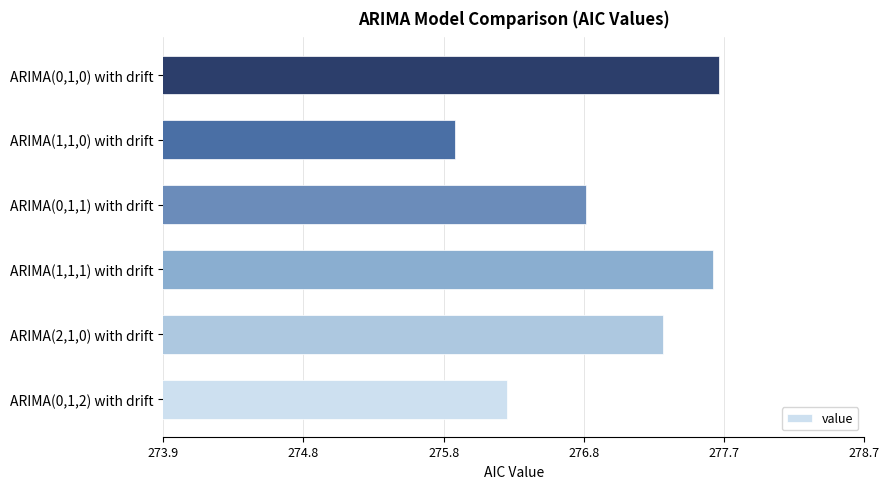

True or false: the data shows 277.3 at ARIMA(2,1,0) with drift.

True